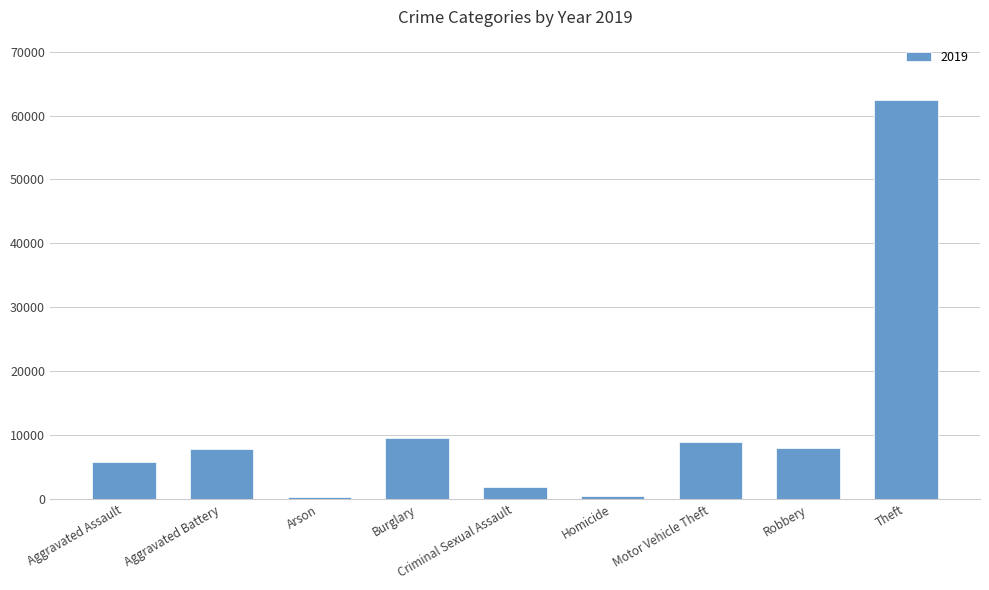

What is the average value?

11729